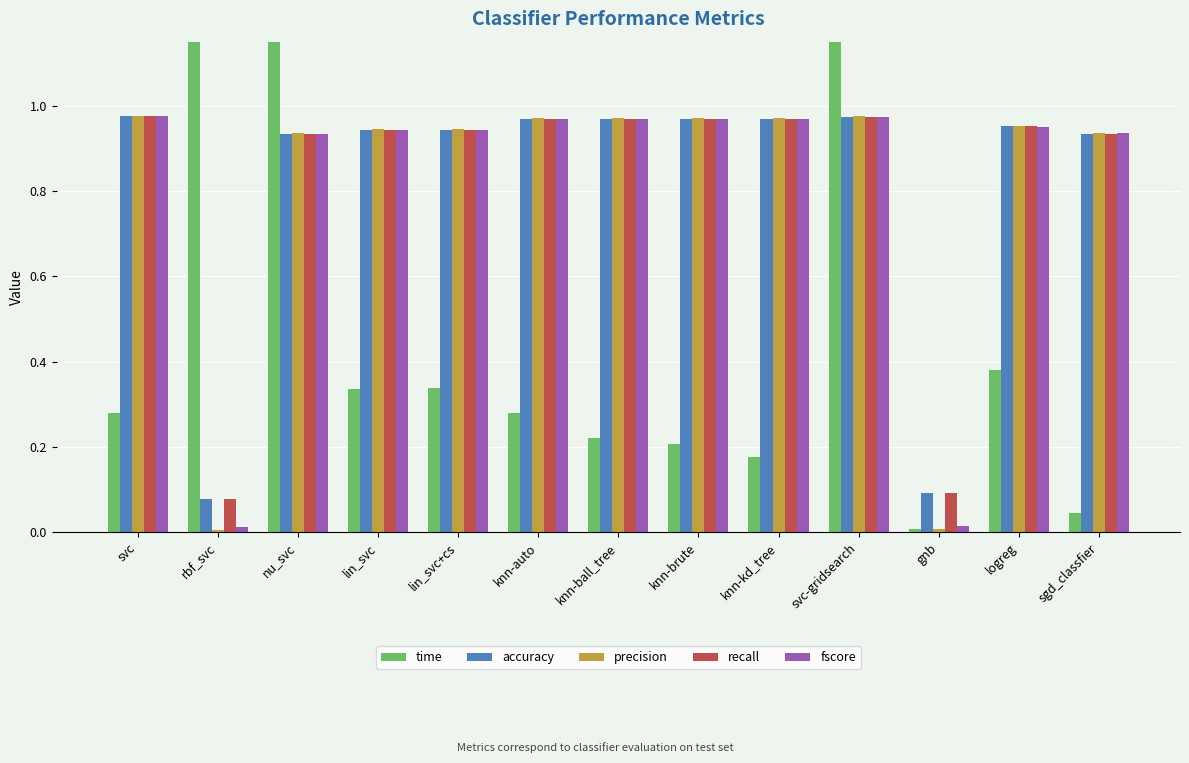

At logreg, list the series in order from largest to smallest.

precision, accuracy, recall, fscore, time